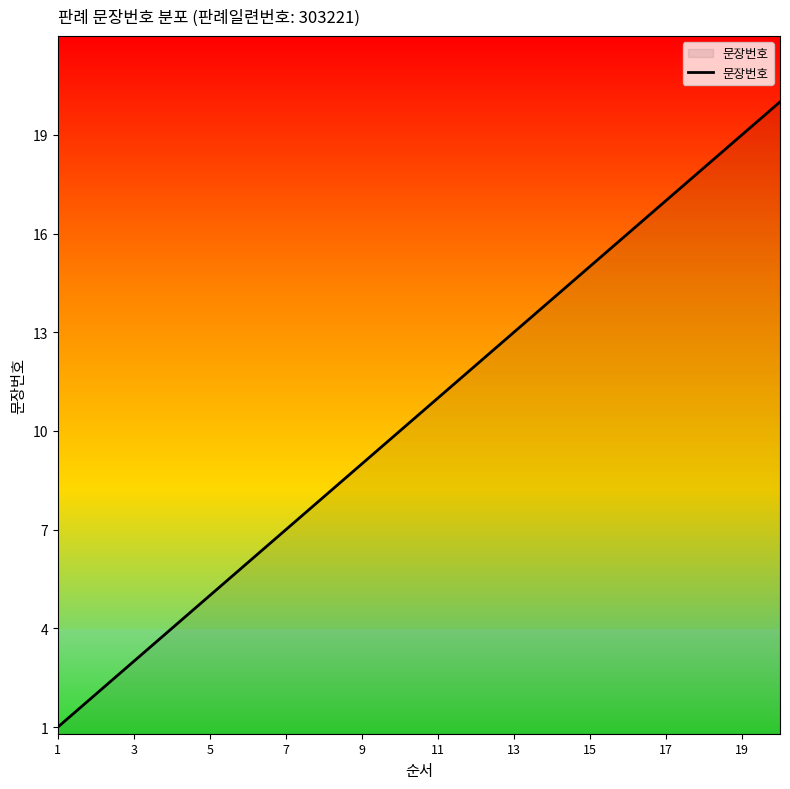

What is the minimum value shown in the chart?

1